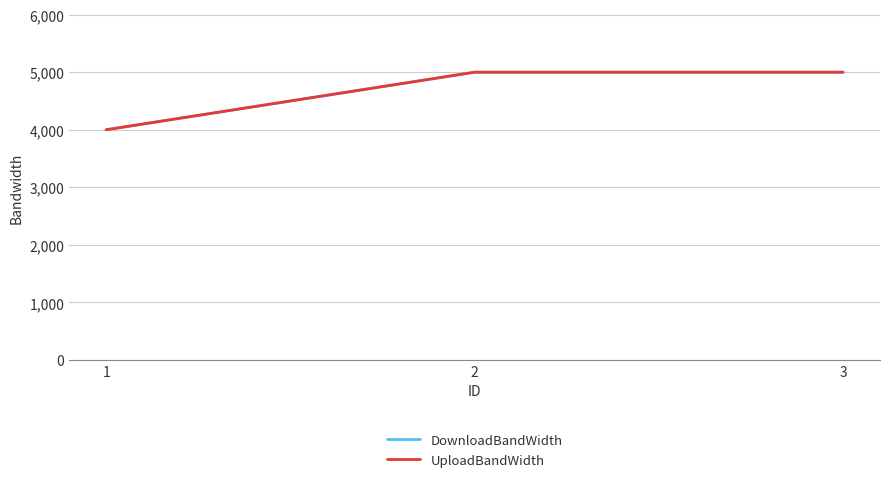

What is the highest value of the DownloadBandWidth series?

5000